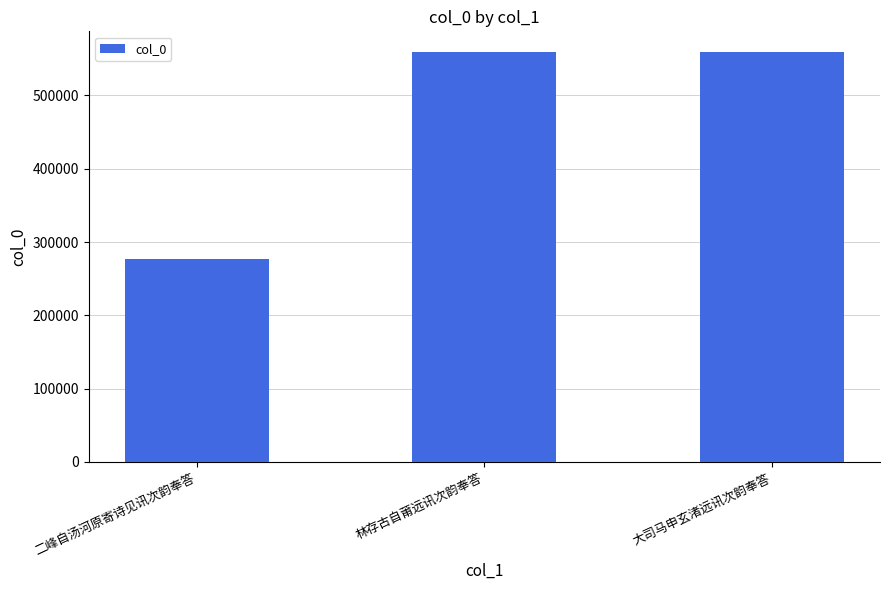

What is the maximum value shown in the chart?

559508